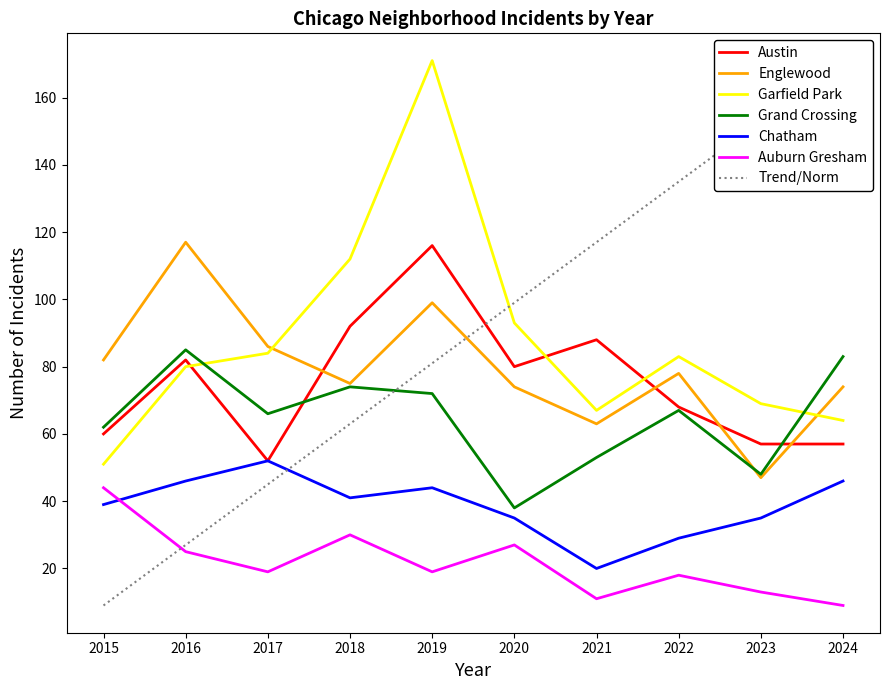

Is it true that Chatham equals 30 at 2024?

False